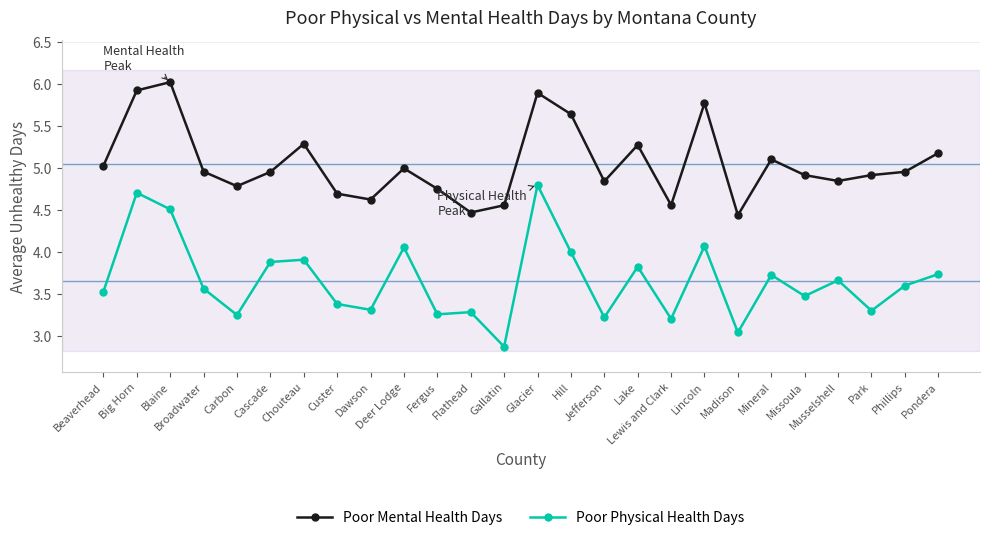

Rank the series by their maximum value, from highest to lowest.

Poor Mental Health Days, Poor Physical Health Days